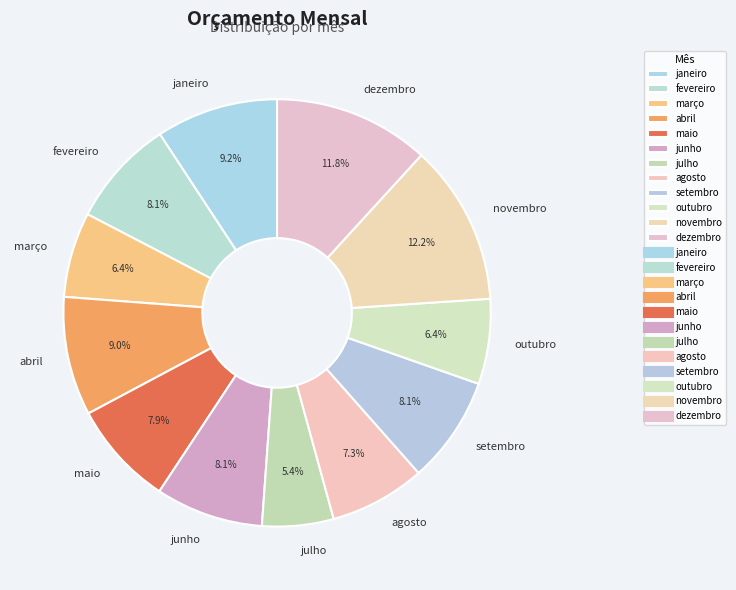

Count the number of slices in the pie.

12